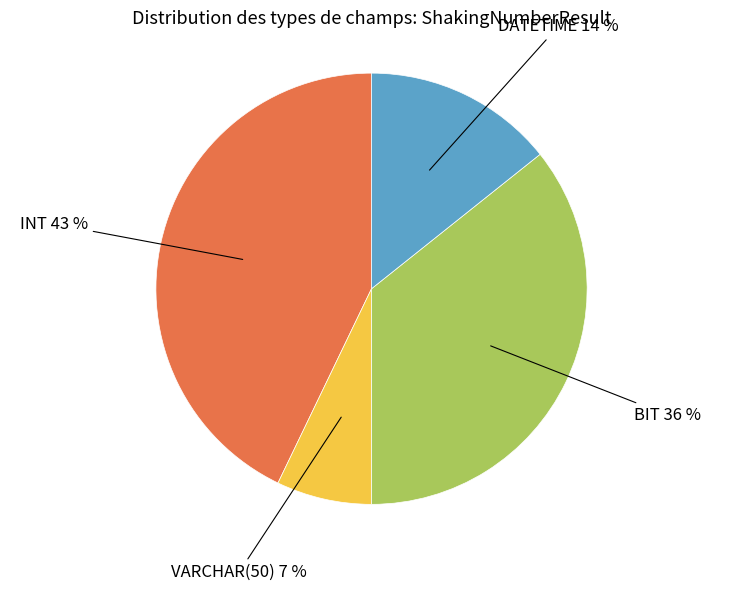

Count the number of slices in the pie.

4